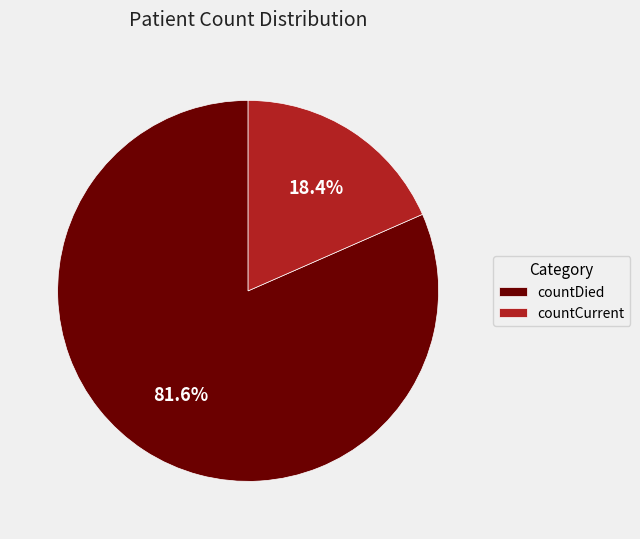

Which category has the biggest portion of the pie?

countDied